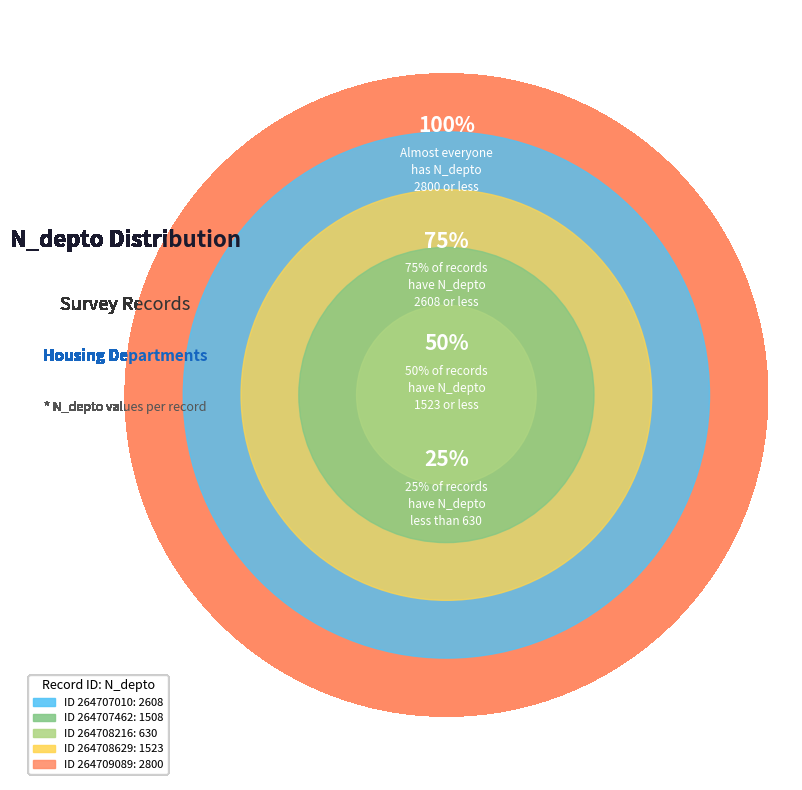

What is the change in value from 264707010 to 264708216?

-1978